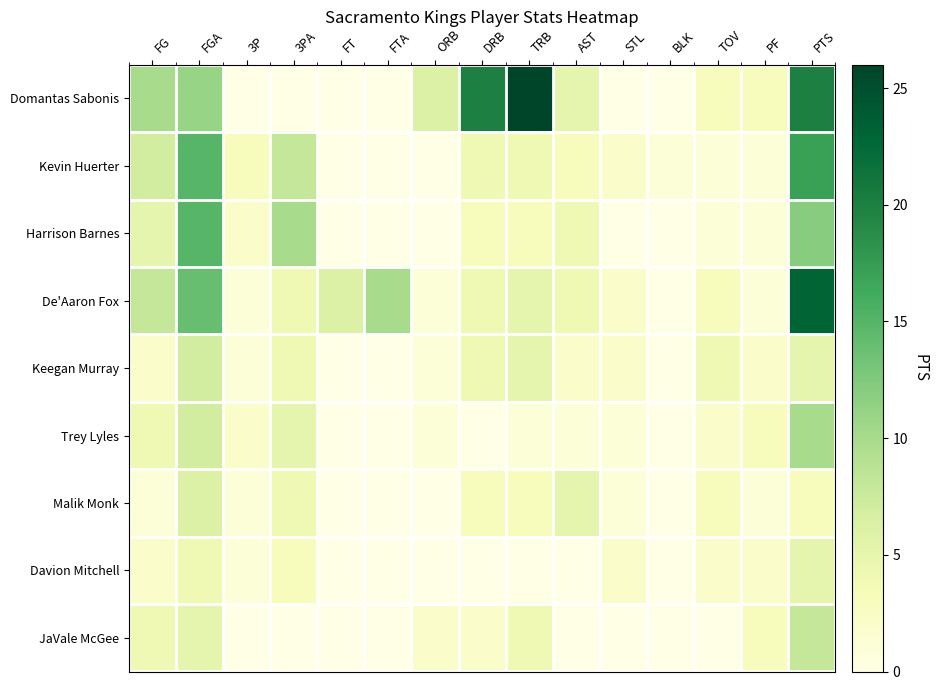

At how many categories does at least one series exceed 18?

3